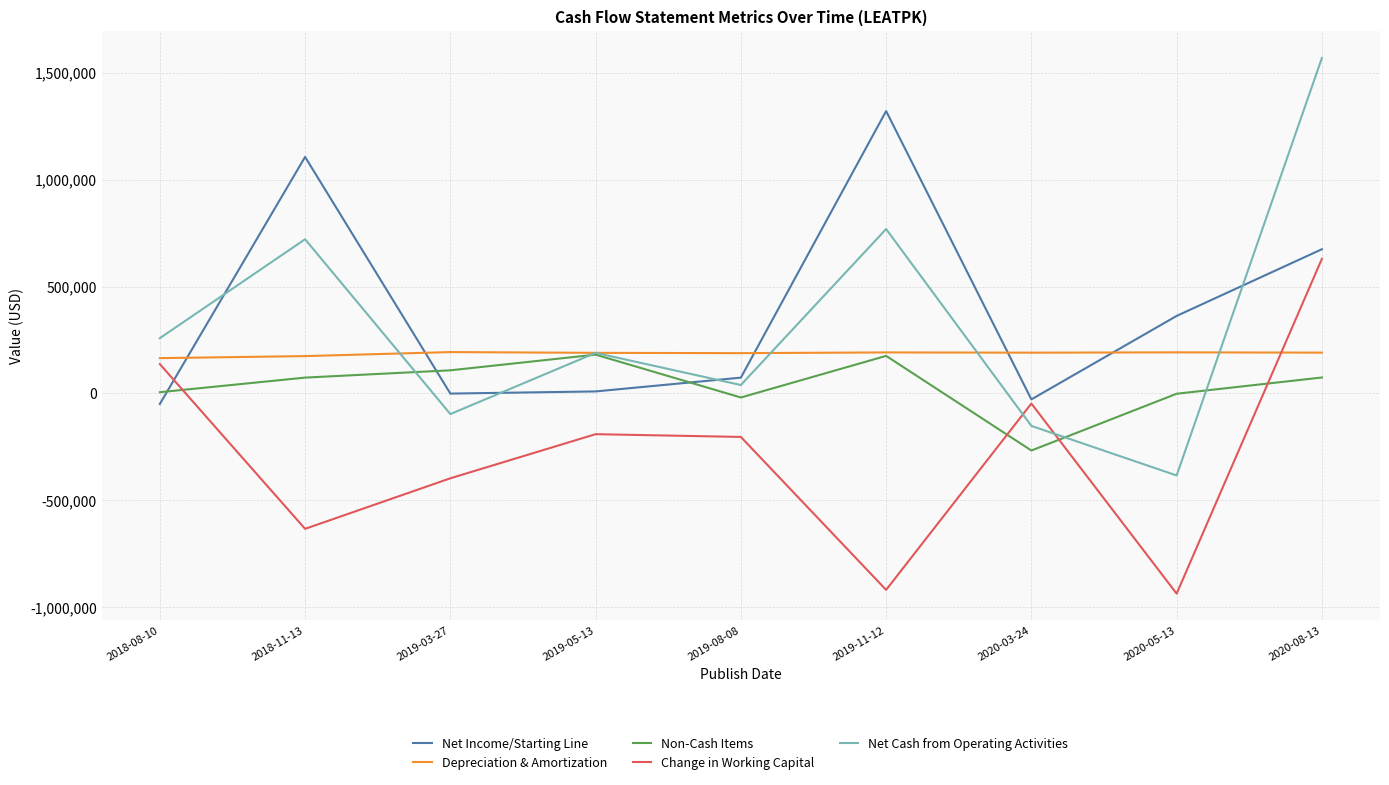

How many lines are shown in the chart?

5